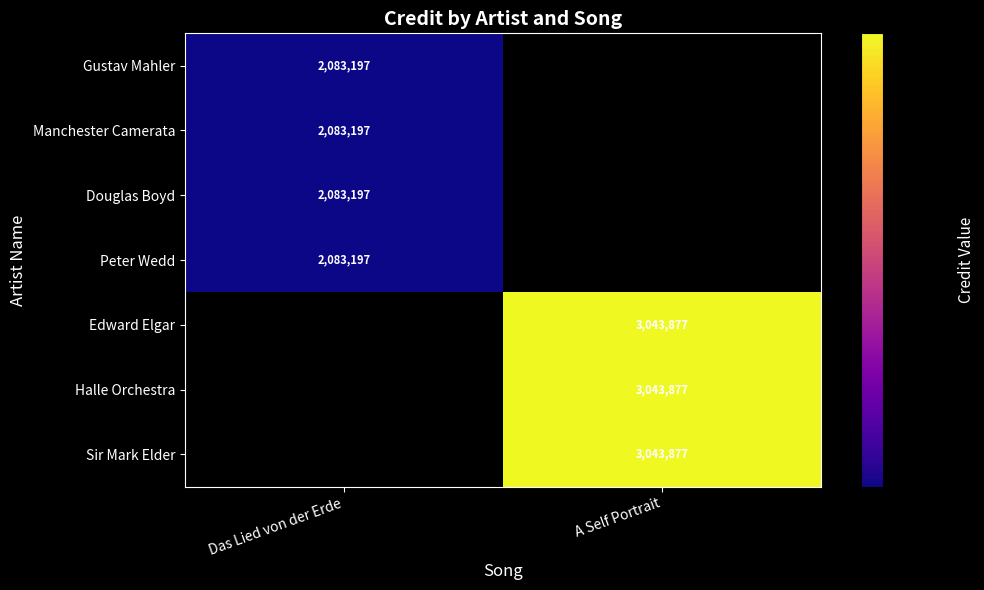

Is it true that Peter Wedd equals 2083197 at Das Lied von der Erde?

True